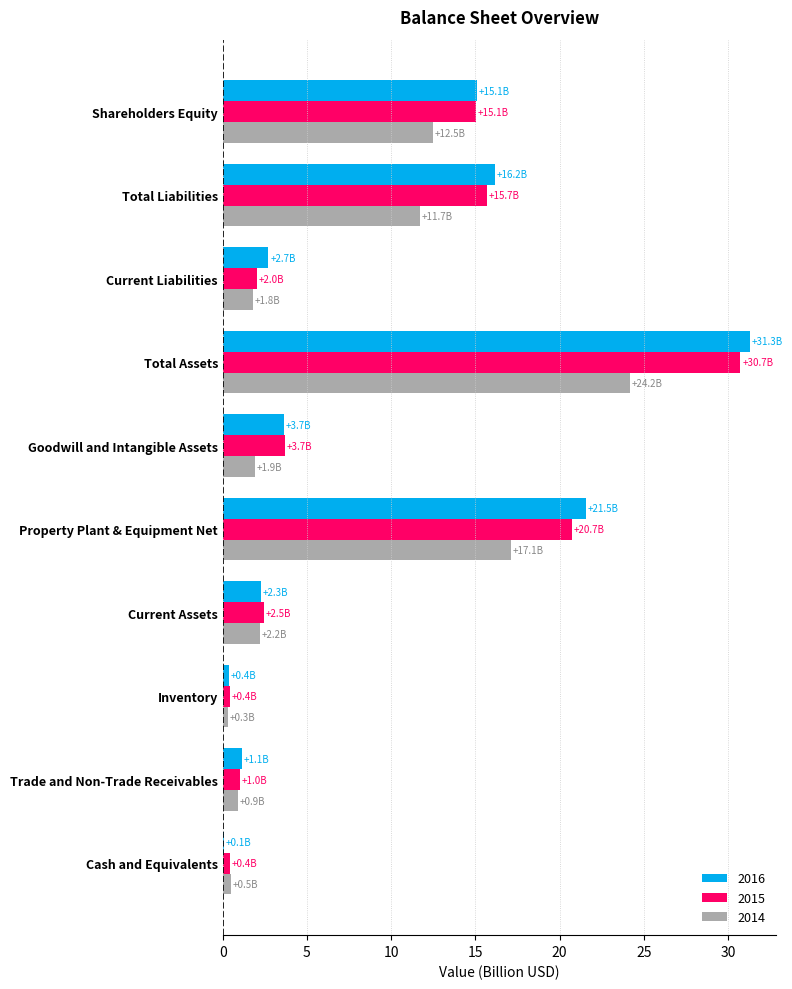

The 2015 series shows 24.5 at Shareholders Equity. True or false?

False